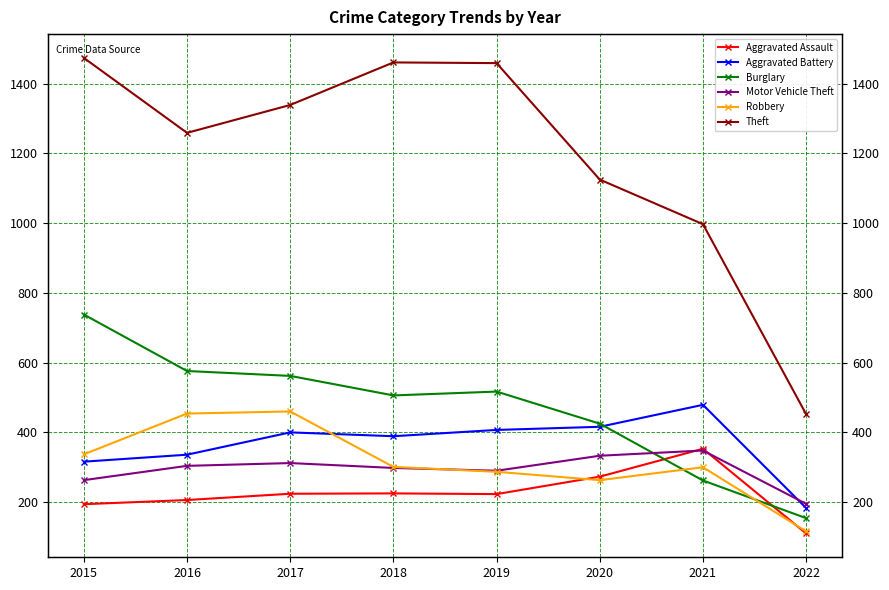

Does the chart display data point markers on the line(s)?

Yes